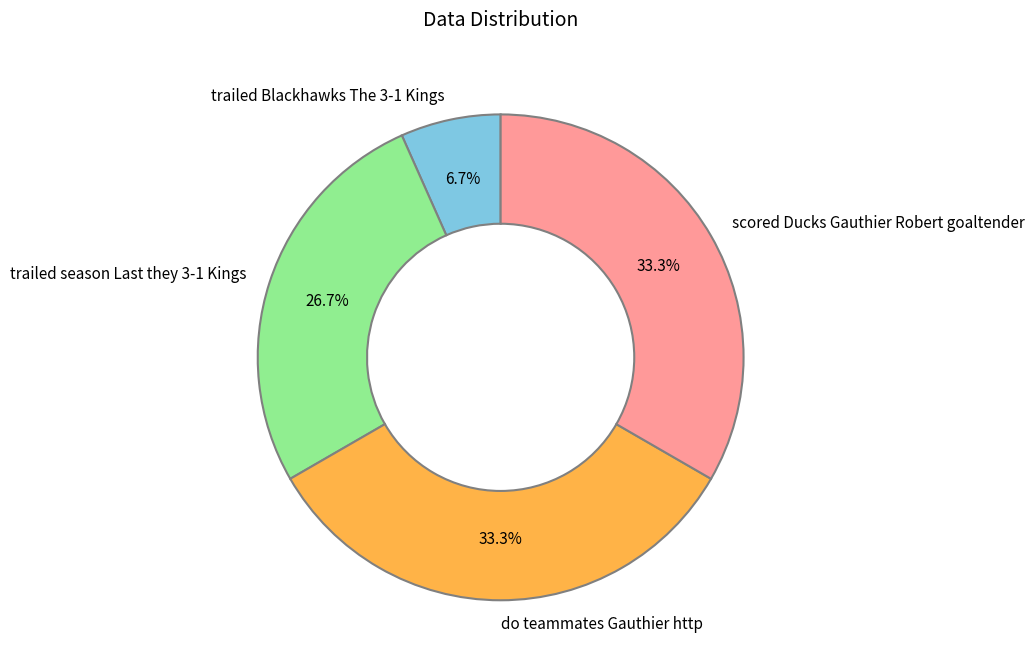

Between trailed Blackhawks The 3-1 Kings and scored Ducks Gauthier Robert goaltender, which is larger?

scored Ducks Gauthier Robert goaltender